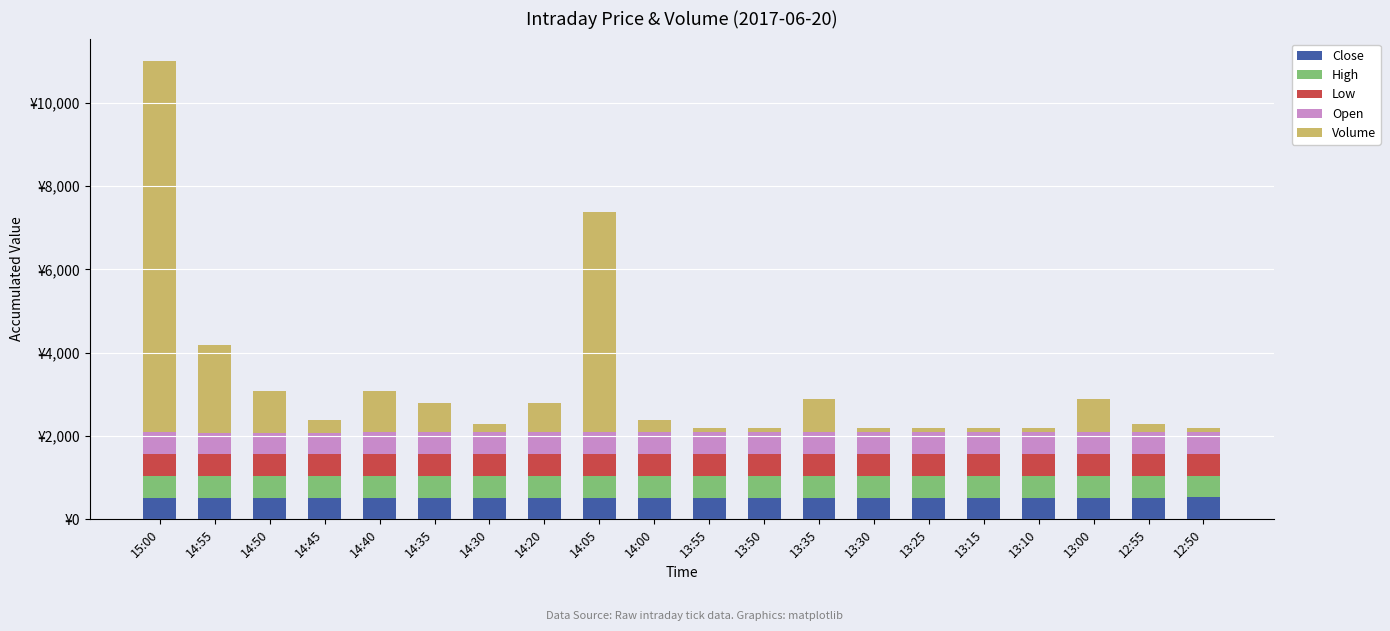

True or false: High has a value of 522 at 15:00.

True